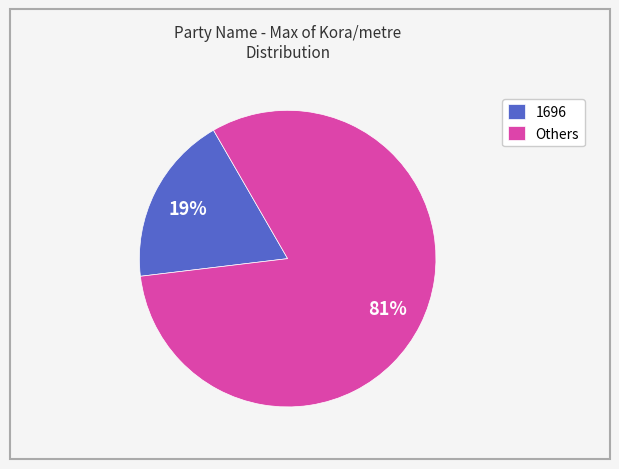

Is there a majority slice in this chart?

Yes